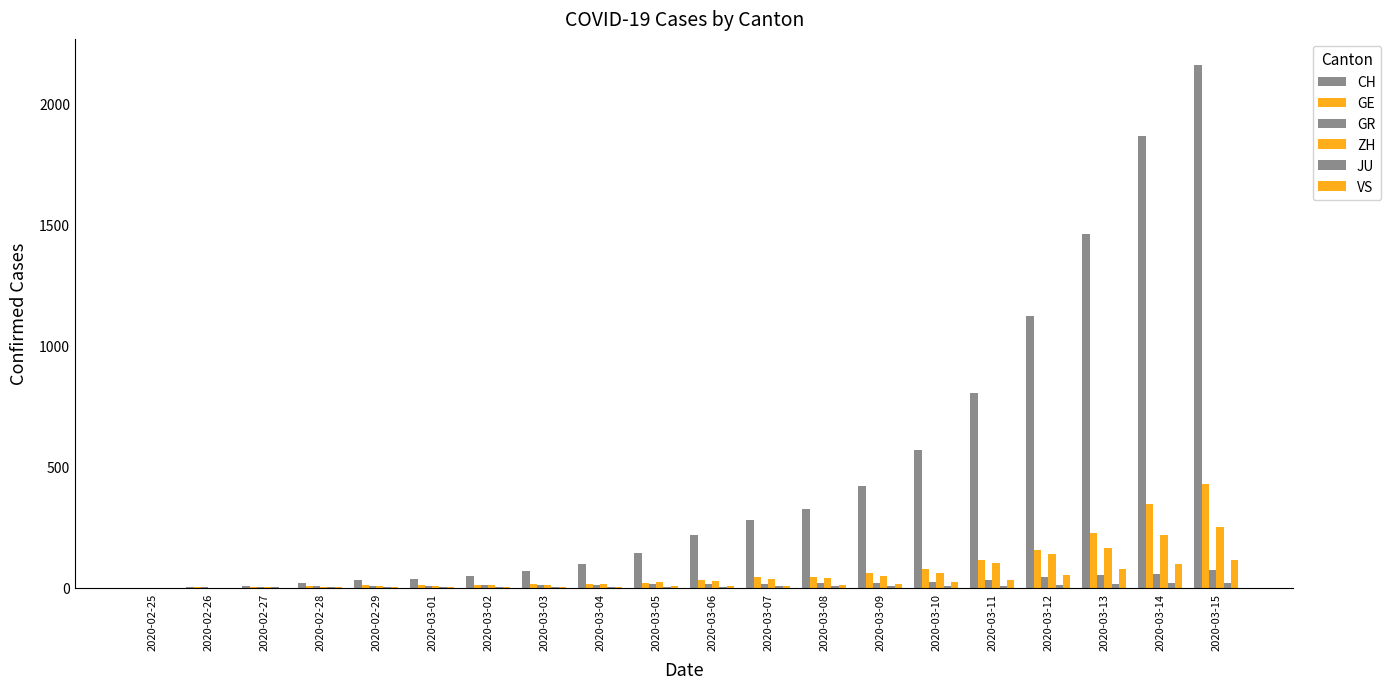

List the labels in order of ZH value, smallest first.

2020-02-25, 2020-02-26, 2020-02-27, 2020-02-28, 2020-02-29, 2020-03-01, 2020-03-02, 2020-03-03, 2020-03-04, 2020-03-05, 2020-03-06, 2020-03-07, 2020-03-08, 2020-03-09, 2020-03-10, 2020-03-11, 2020-03-12, 2020-03-13, 2020-03-14, 2020-03-15